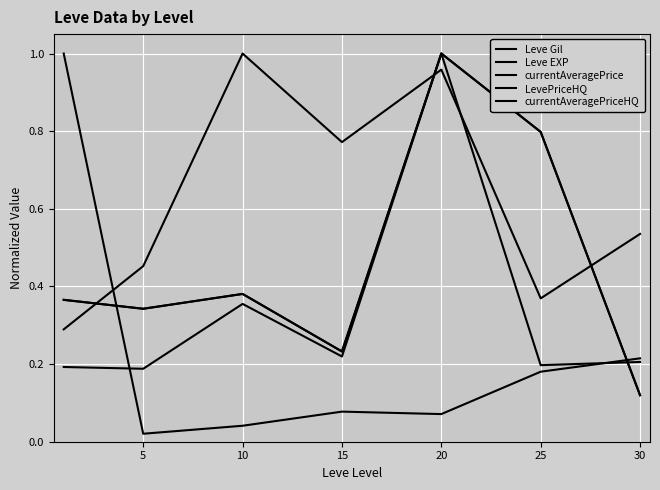

Which series has the widest spread of values?

Leve EXP